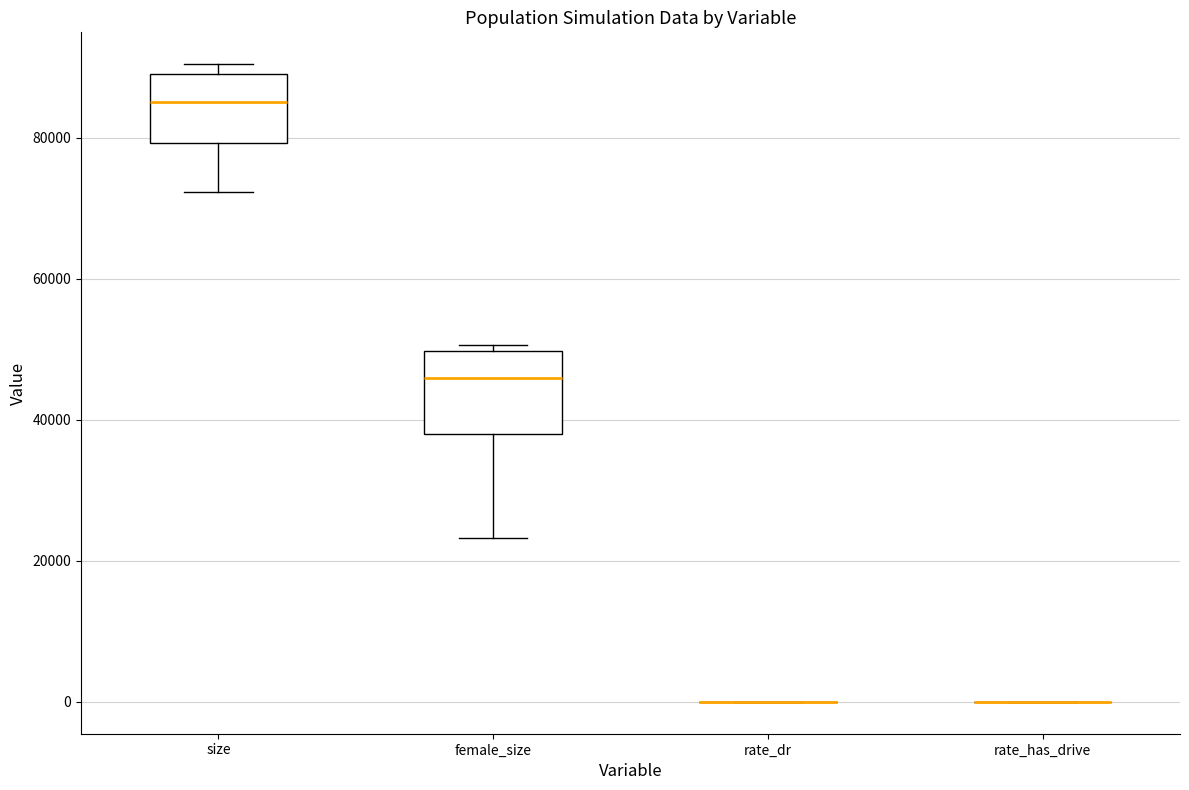

Reading left to right, transcribe this box plot: for each box, give where its median line is, the range the box spans, and where its two whiskers end, as read against the y-axis. The values are not printed on the chart, so give them approximately, as read against the axis.

size: median 86000, box 80000 to 90000, whiskers 72000 to 90000 (just above the box's upper edge)
female_size: median 46000, box 38000 to 50000, whiskers 24000 to 50000 (just above the box's upper edge)
rate_dr: box collapsed to a line at 0, whiskers 0 to 0
rate_has_drive: box collapsed to a line at 0, whiskers 0 to 0